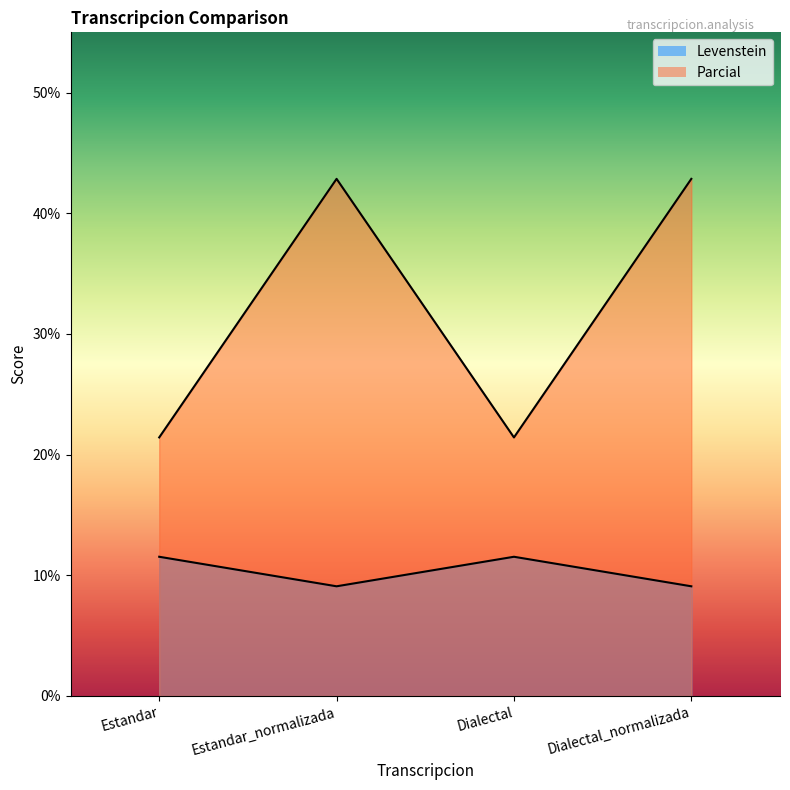

At how many categories does at least one series exceed 39?

2